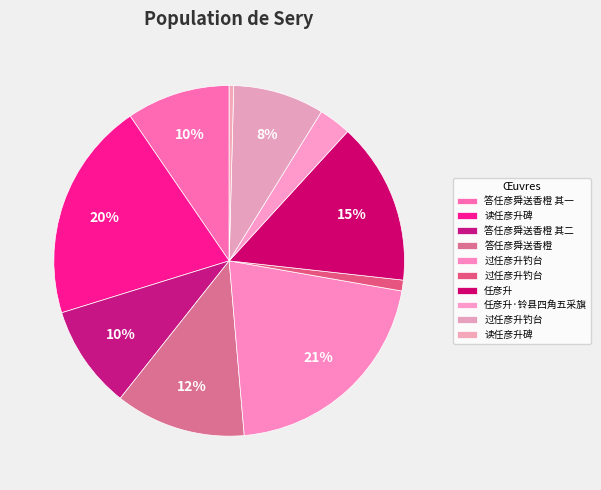

To the nearest percent, what is the average slice percentage?

10%